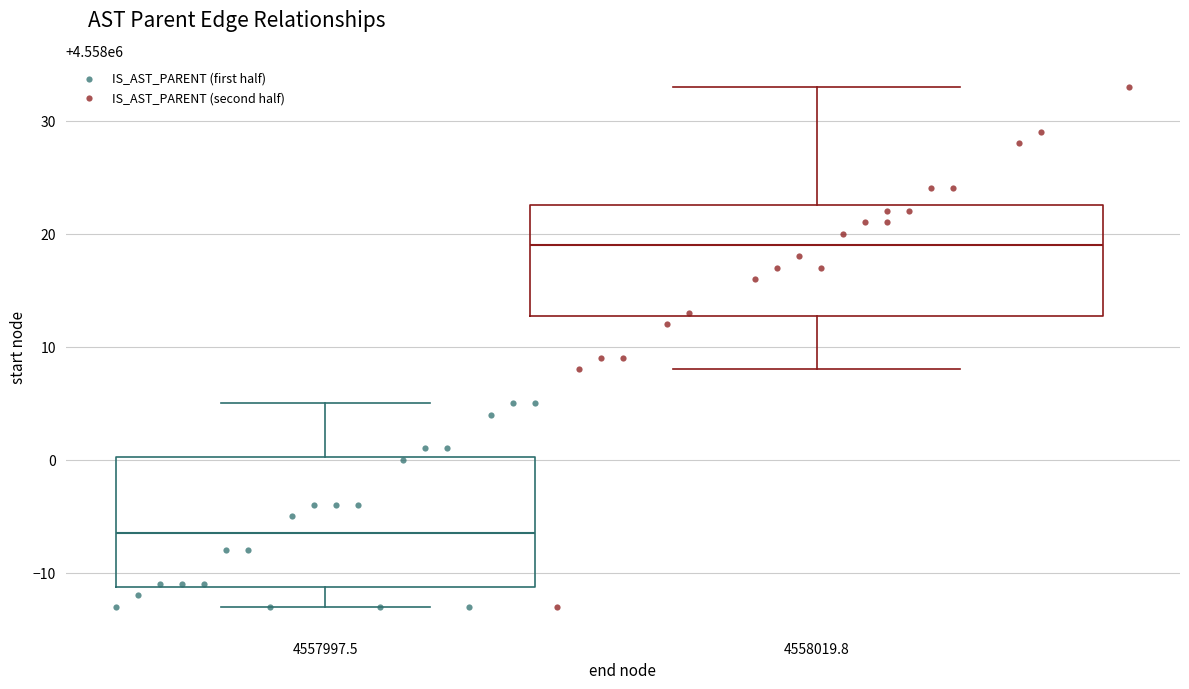

Which series has the largest Y range (max minus min)?

IS_AST_PARENT (second half)